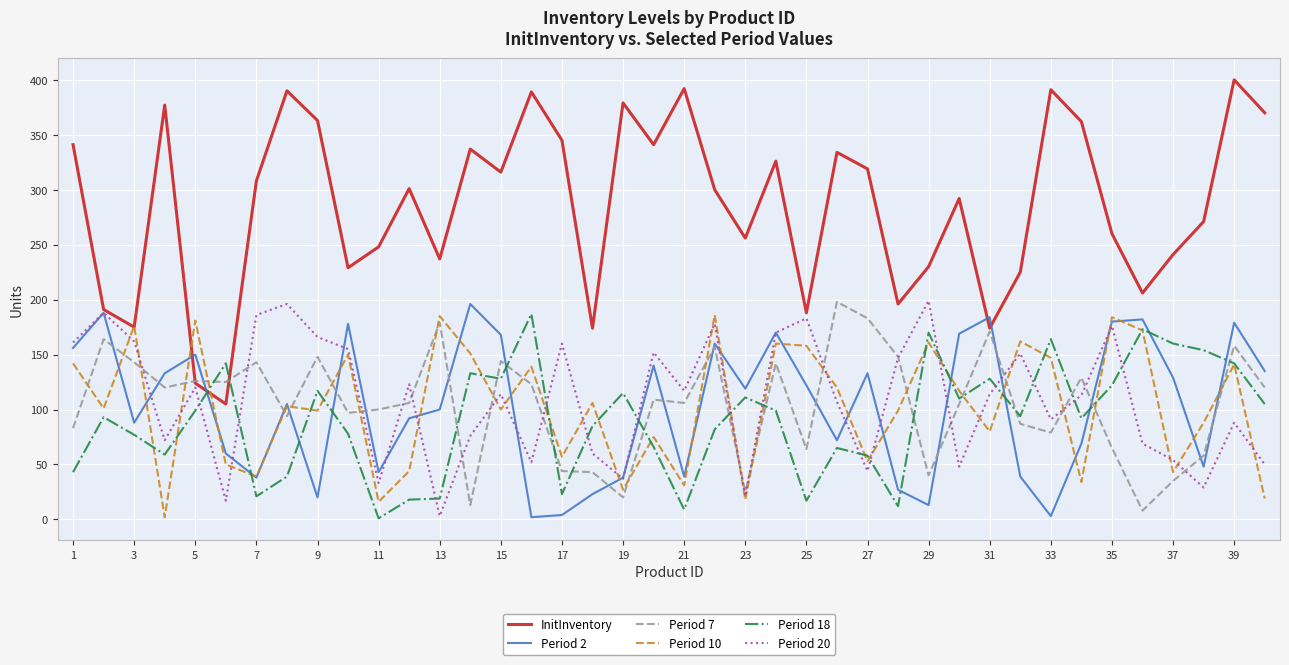

What is the maximum value shown in the chart?

400